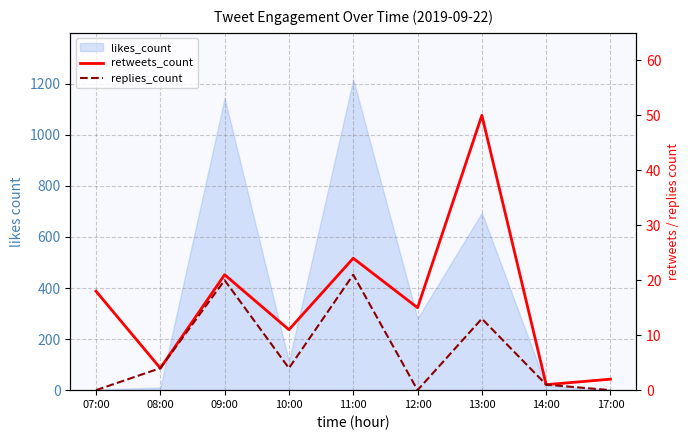

How many data points does each series have?

9